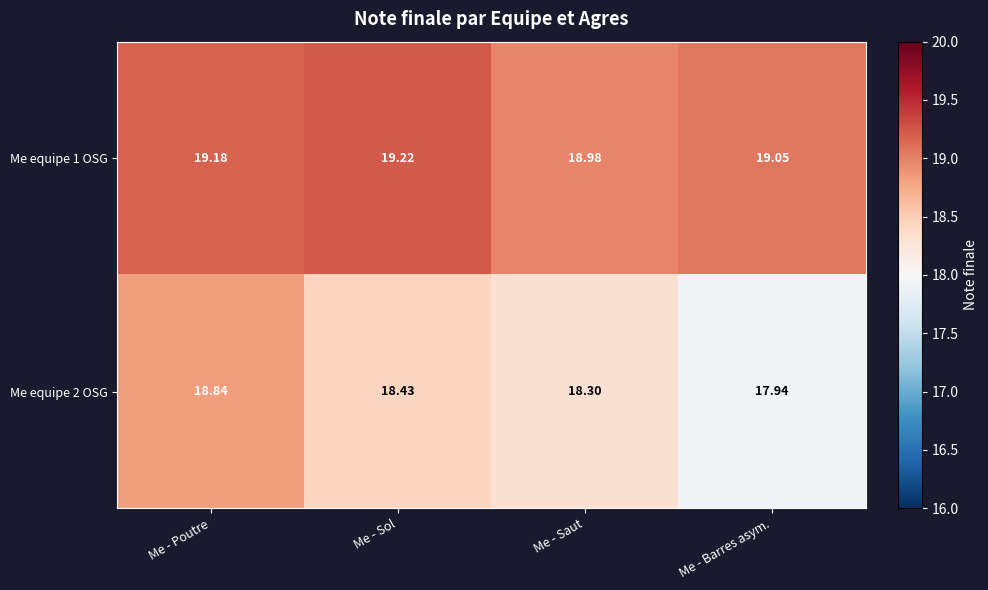

What is the spread (max minus min) of values at Me - Sol?

0.8